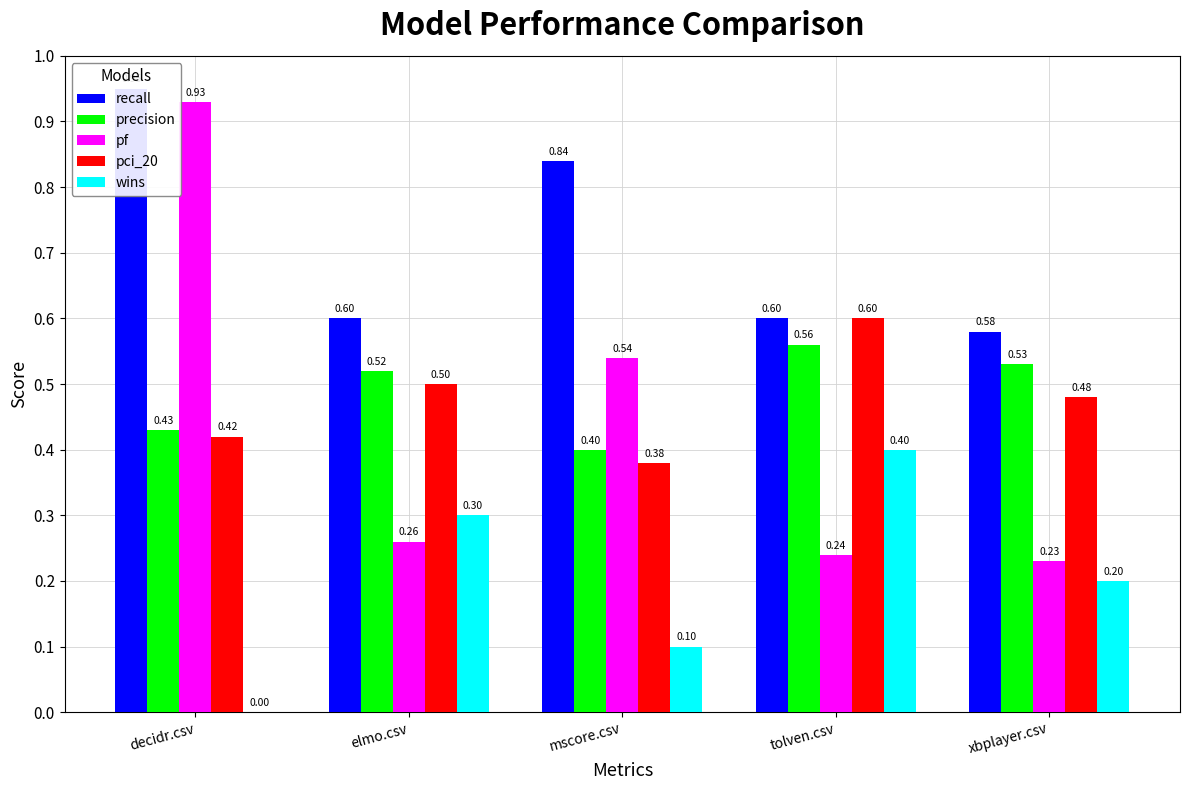

True or false: wins has a value of 0.1 at mscore.csv.

True